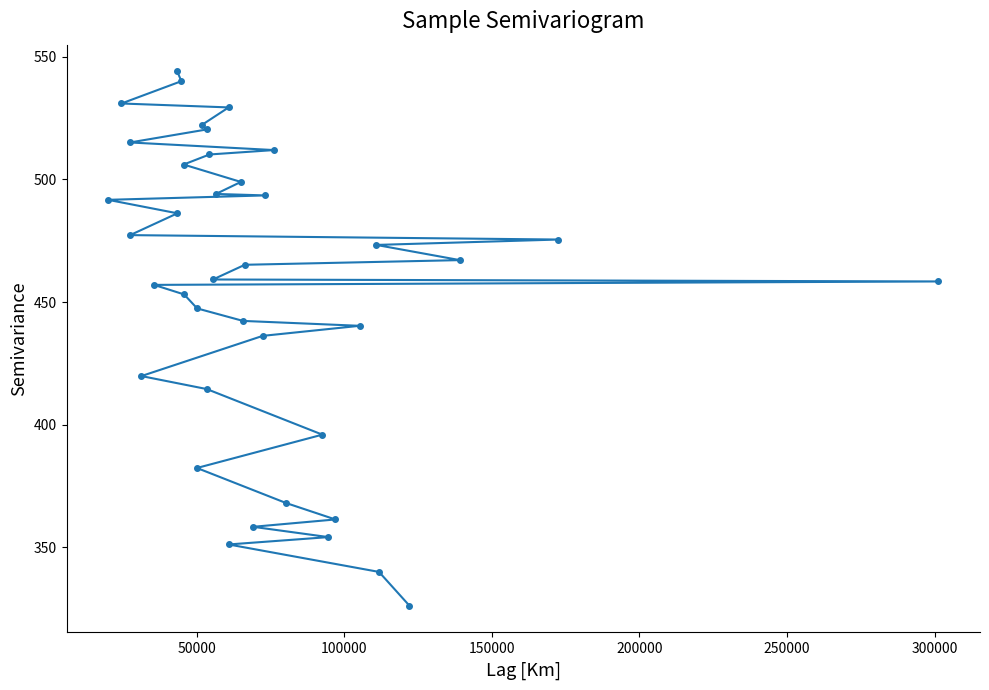

What is the smallest value displayed?

326.1